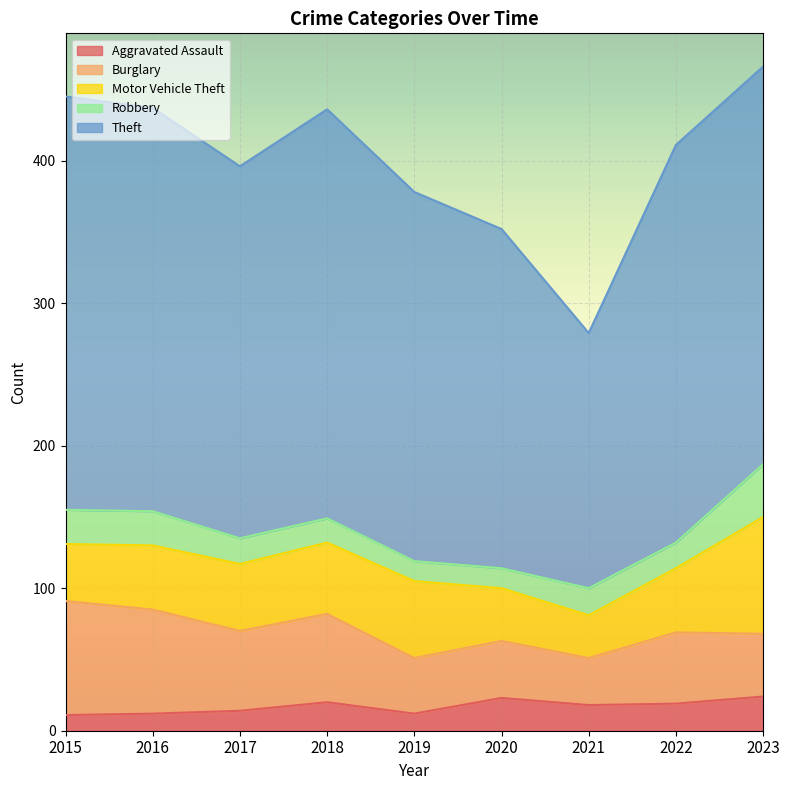

Which category has the lowest value across all series?

2015